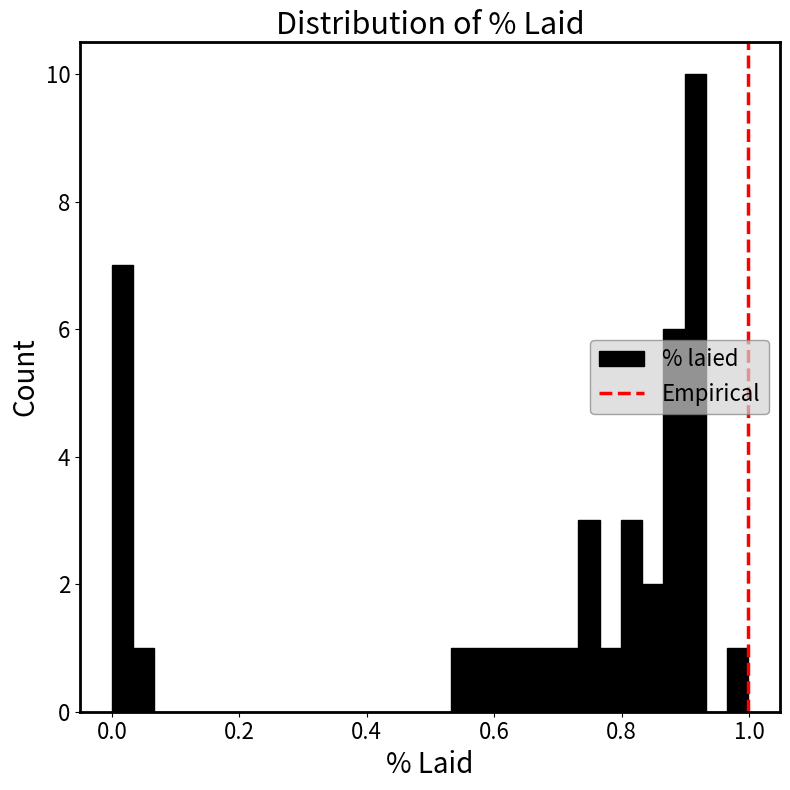

Around what value on the x-axis is the tallest bar? Give the approximate position of its centre, as read against the axis.

0.92